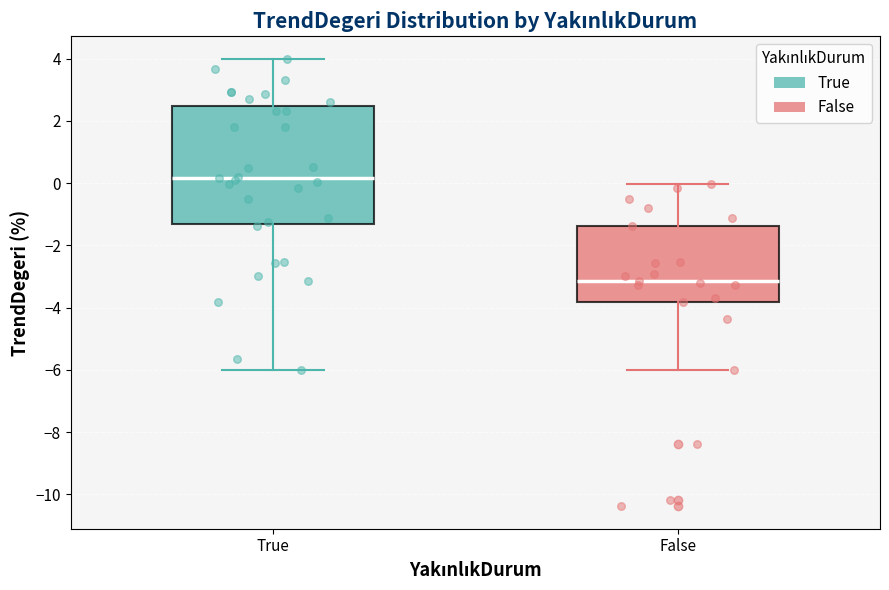

Where does the lower whisker of the box for True end on the y-axis? The values are not printed on the chart, so give them approximately, as read against the axis.

-6.0